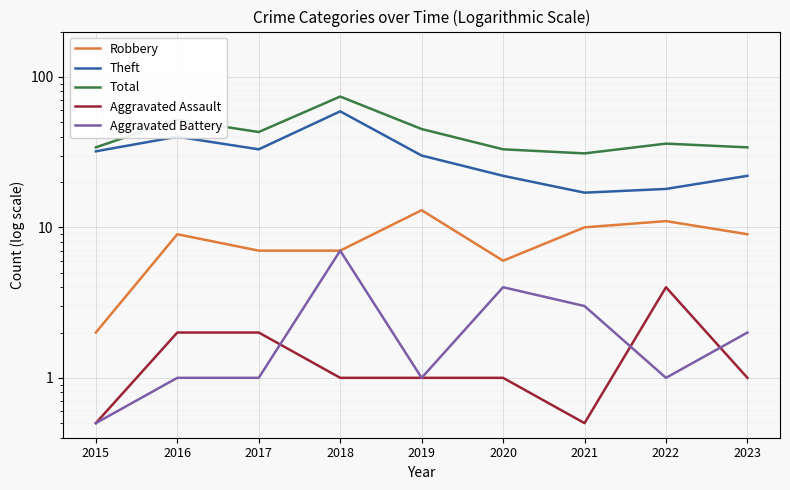

What is the value of the Aggravated Battery point at the 2nd from the left?

1.0